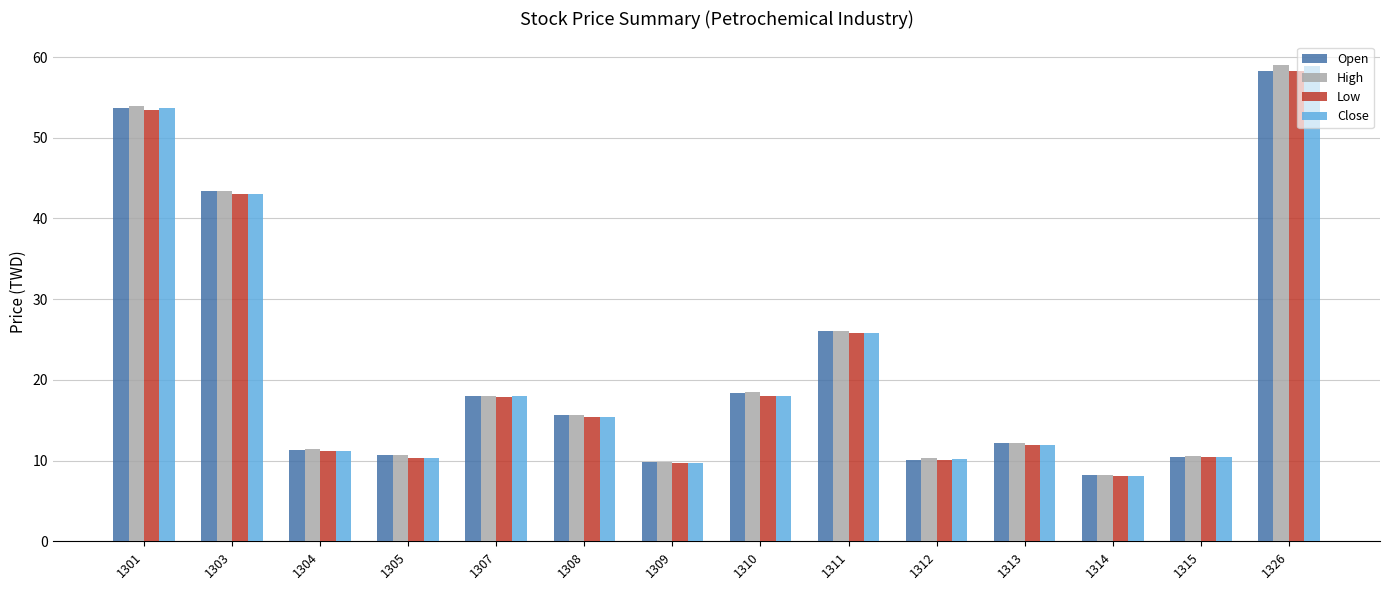

What is the difference between the maximum and minimum values in the Low series?

50.2